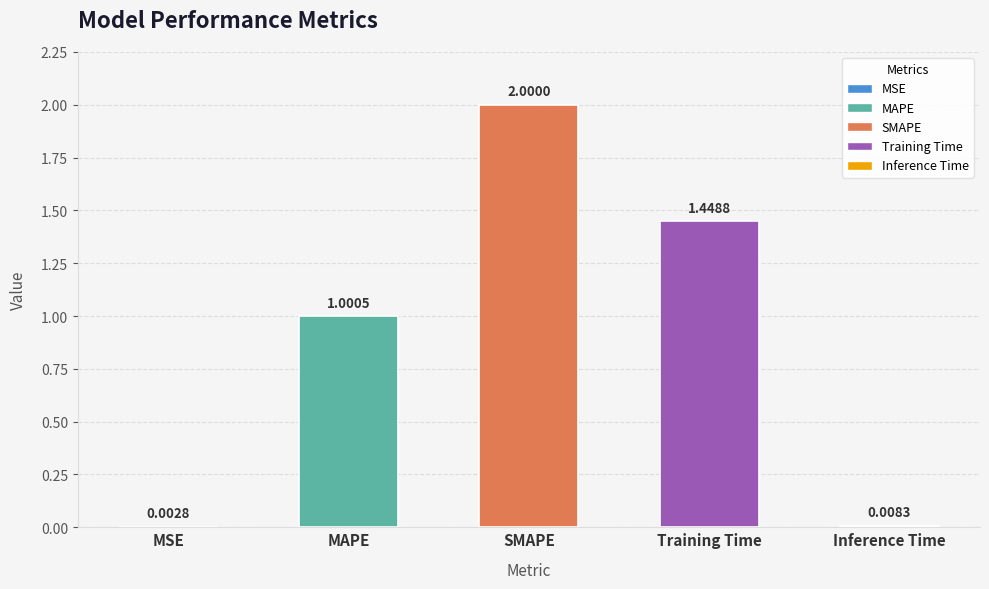

At which label is the value closest to 1?

MAPE